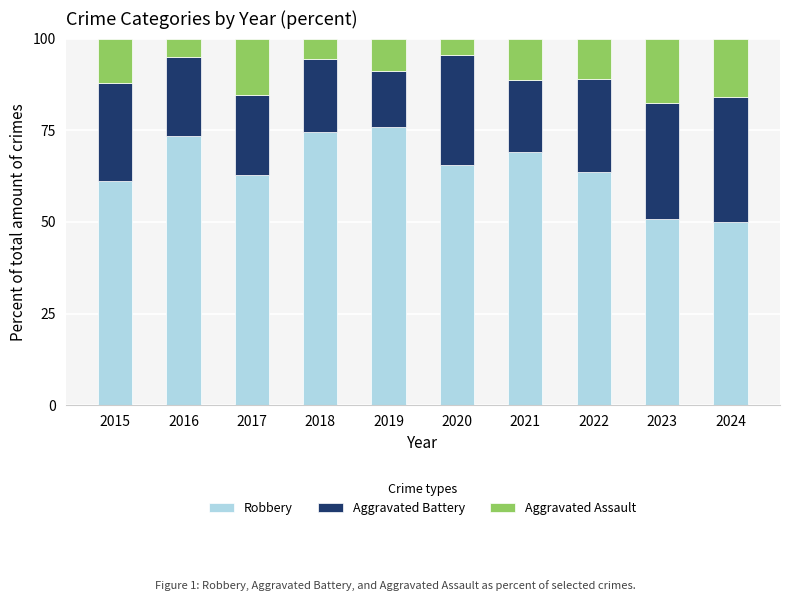

True or false: Robbery has a value of 65.5 at 2020.

True